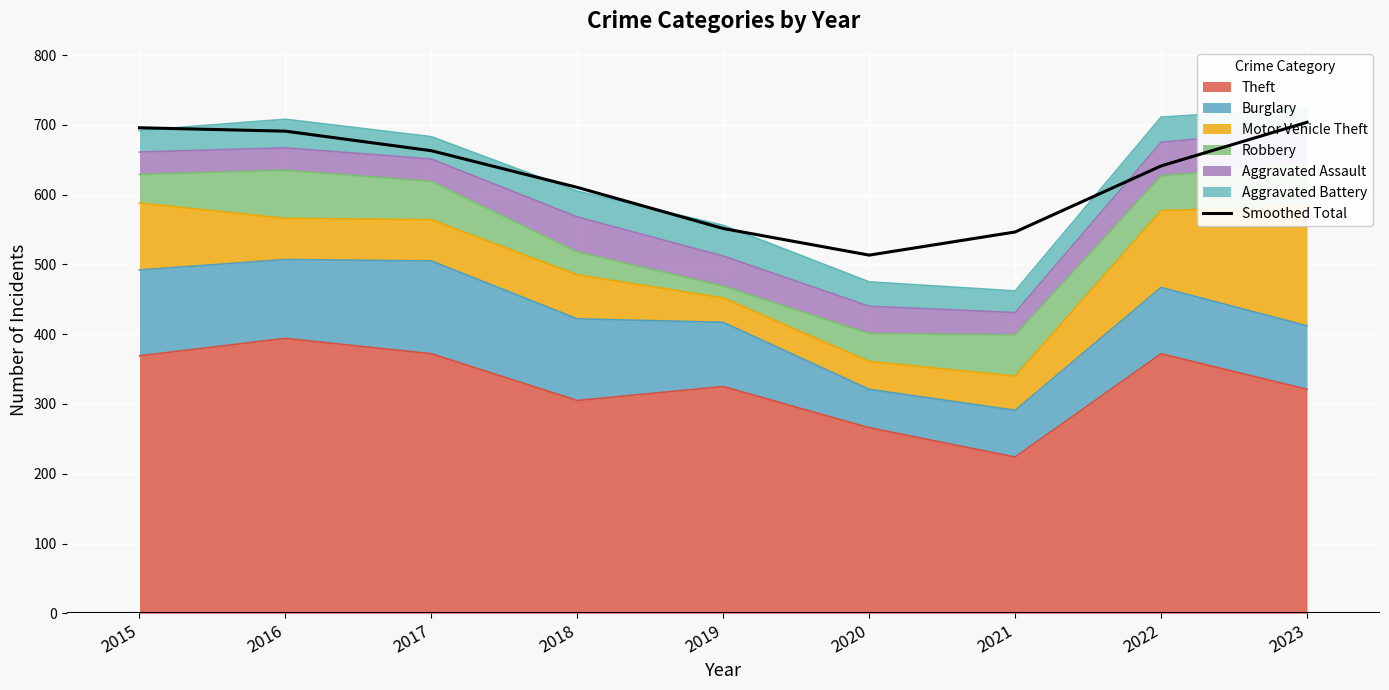

List the labels in order of value, largest first.

2023, 2015, 2016, 2017, 2022, 2018, 2019, 2021, 2020